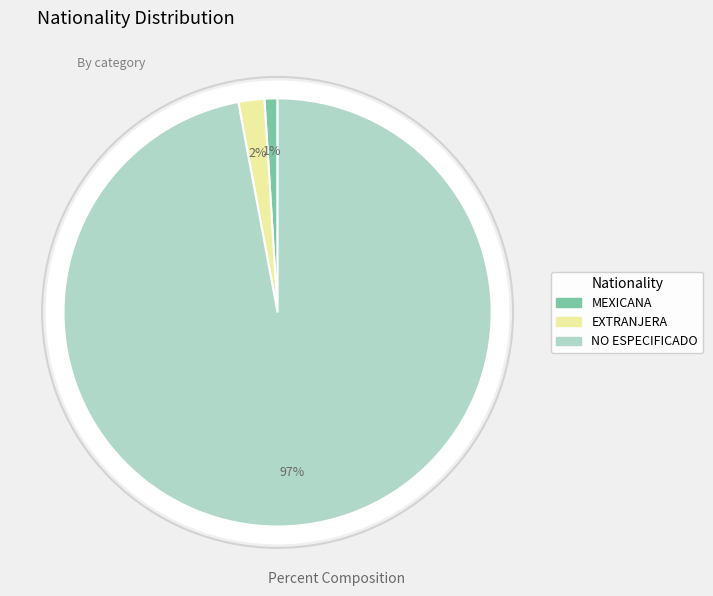

What percentage is the MEXICANA slice, to the nearest percent?

1%